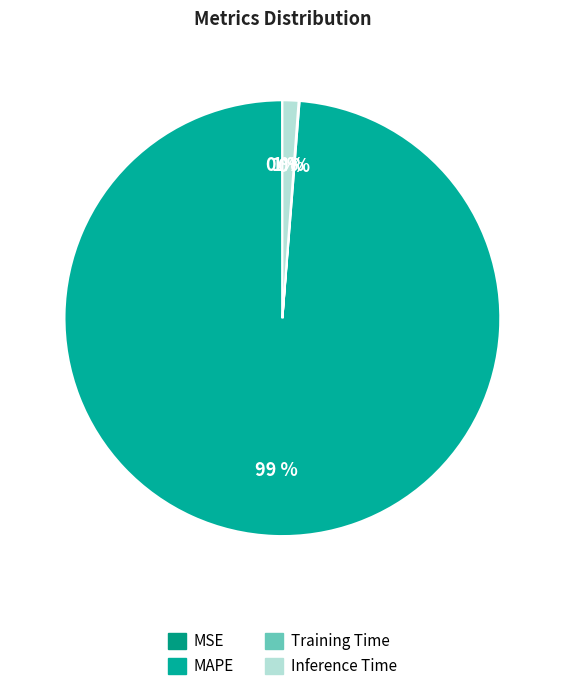

How many slices are in this pie chart?

4